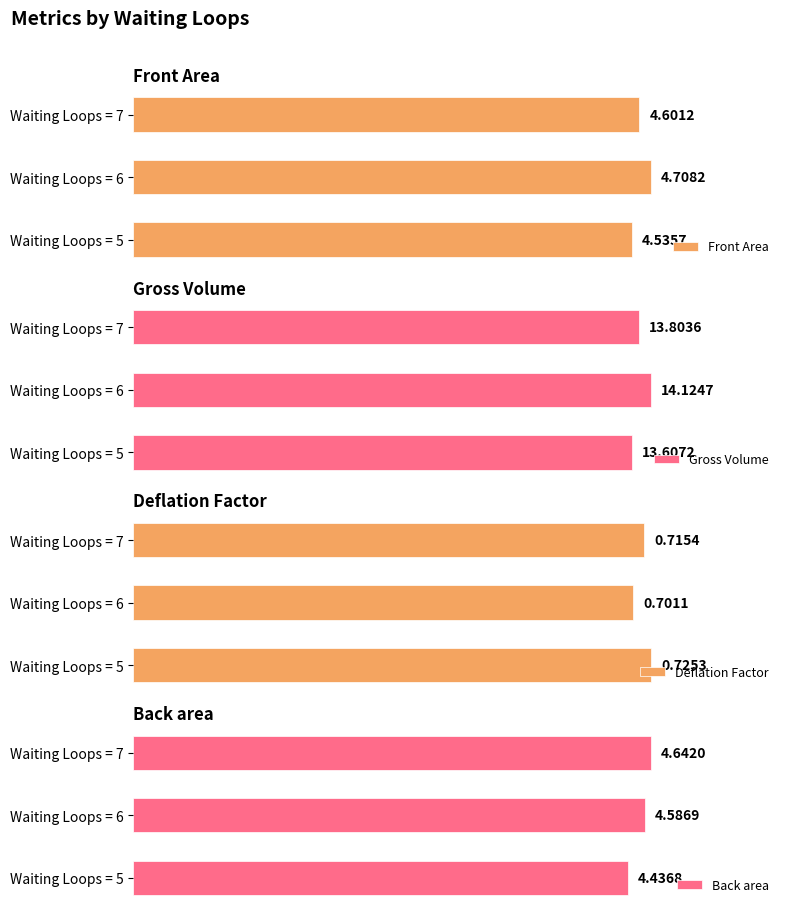

Rank the categories by Front Area value from lowest to highest.

Waiting Loops = 5, Waiting Loops = 7, Waiting Loops = 6